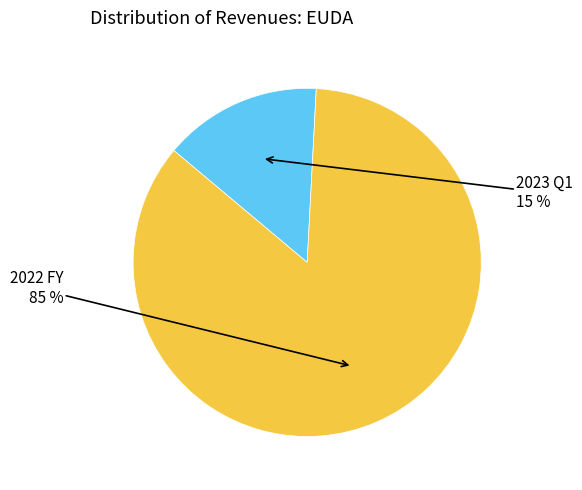

To the nearest percent, what is the average slice percentage?

50%